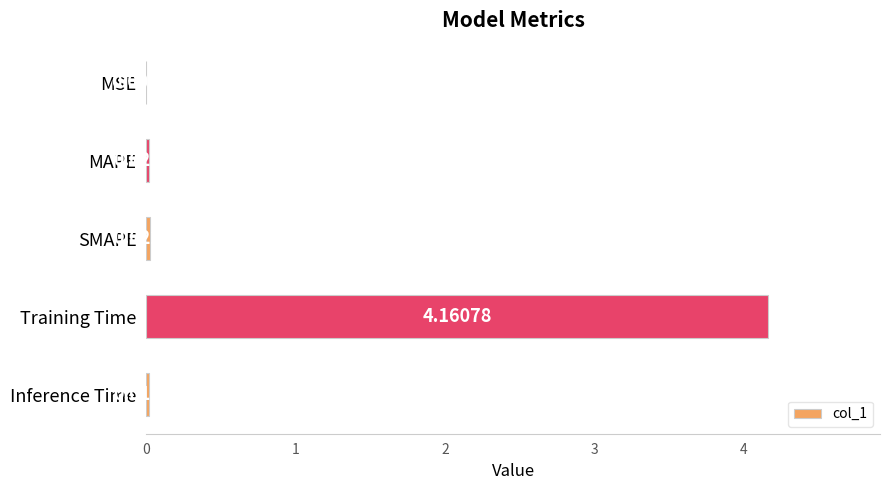

At which category does the chart reach its peak across all series?

Training Time